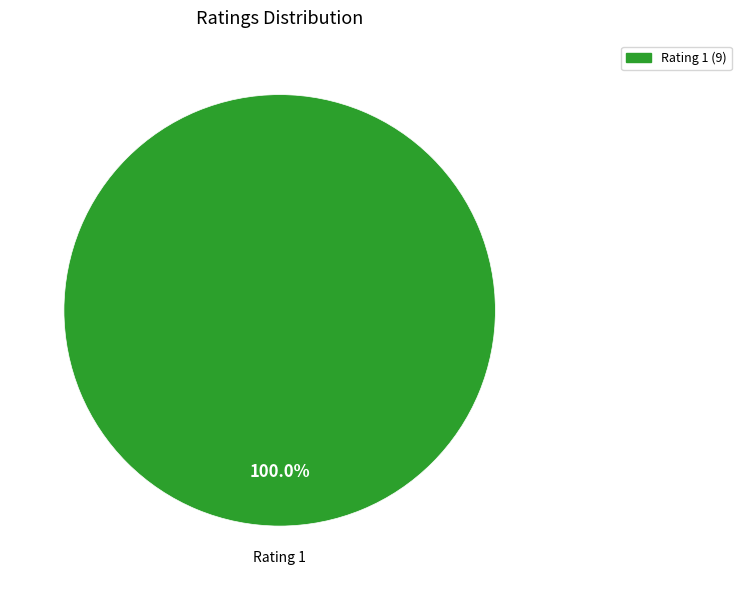

Does any single category account for the majority?

Yes